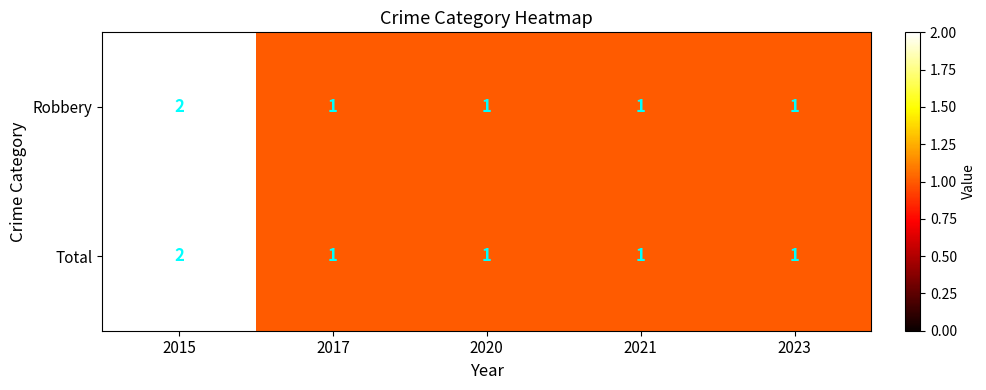

How many categories are shown in the chart?

5